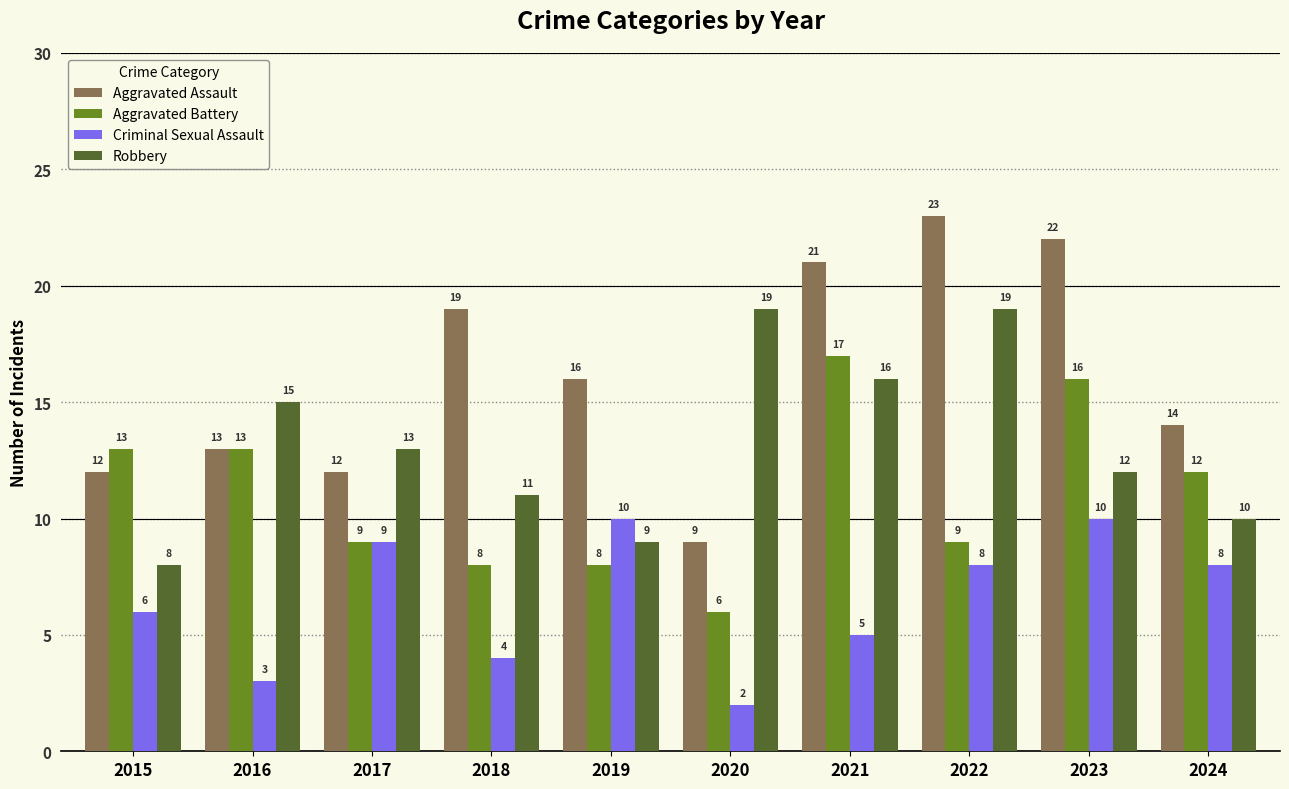

What is the value of the Aggravated Battery bar at the 8th from the left?

9